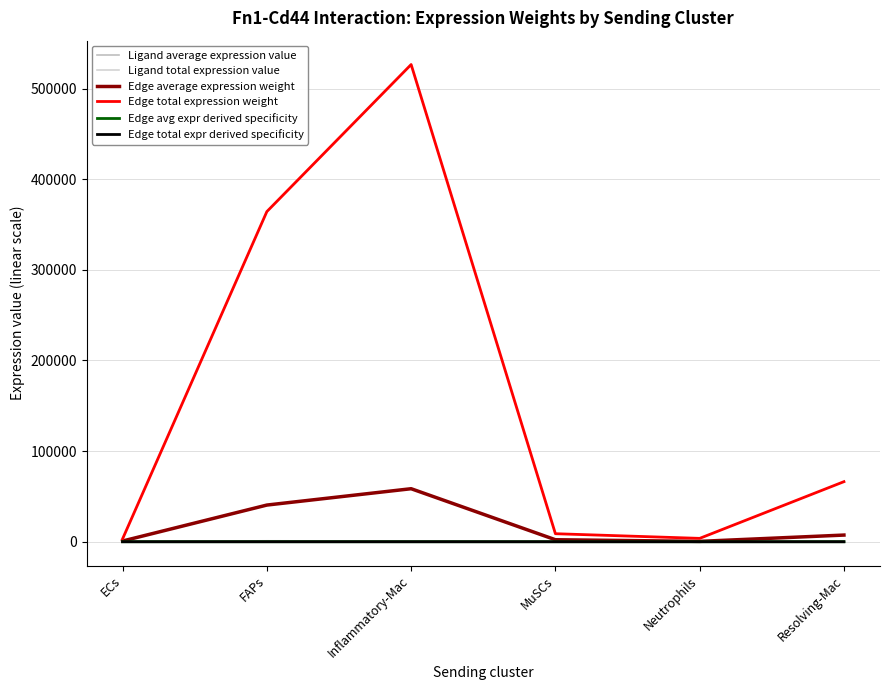

Does the chart display data point markers on the line(s)?

No